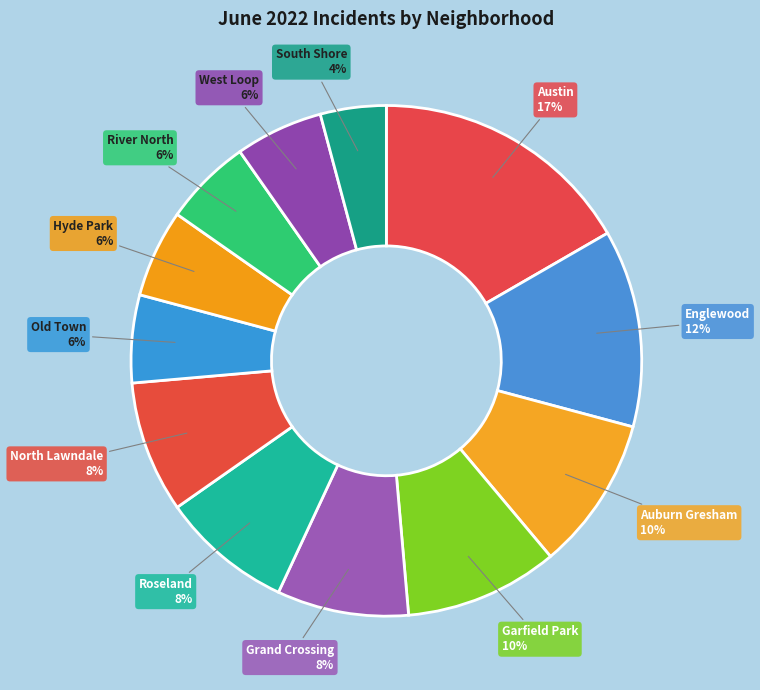

Does River North represent more than half of the total?

No